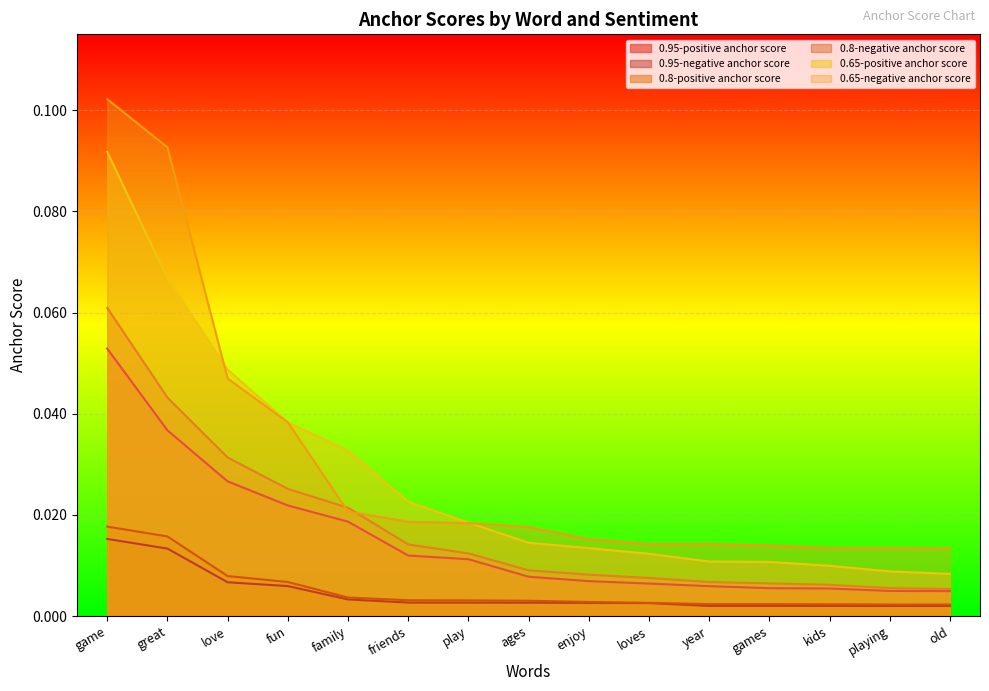

The value of 0.8-positive anchor score at great is 0.0. True or false?

True